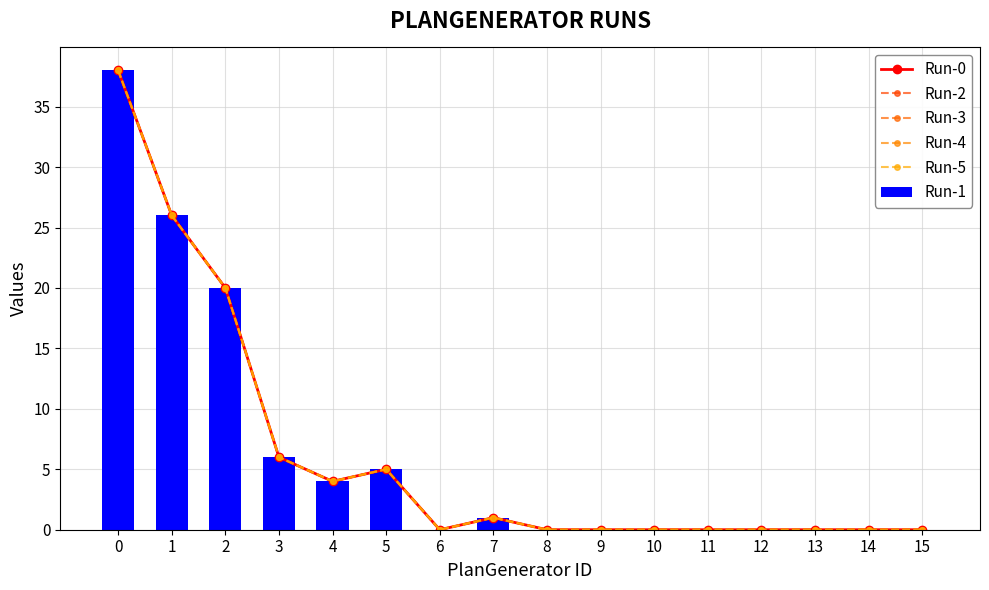

What is the difference between the second highest and second lowest values in the Run-4 series?

26